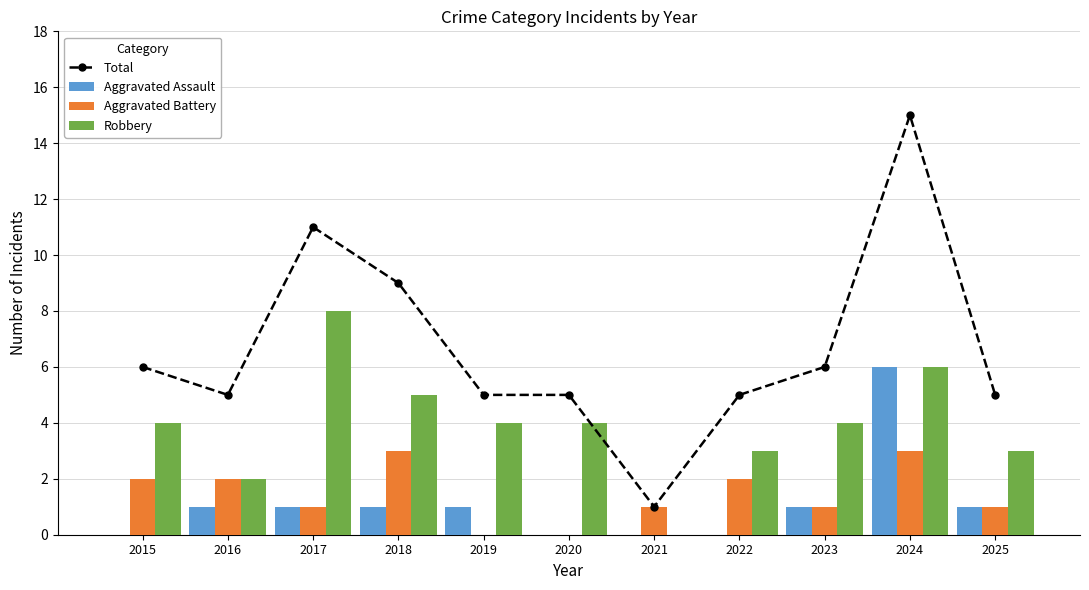

At how many categories does at least one series exceed 6?

3